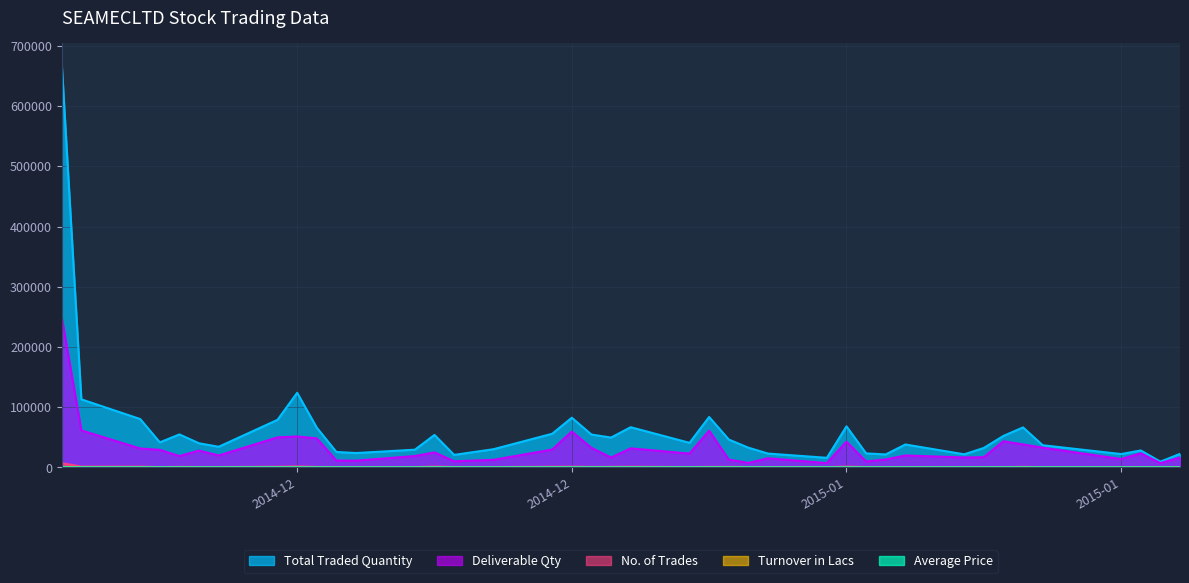

How many values in the Average Price series are below 103?

19